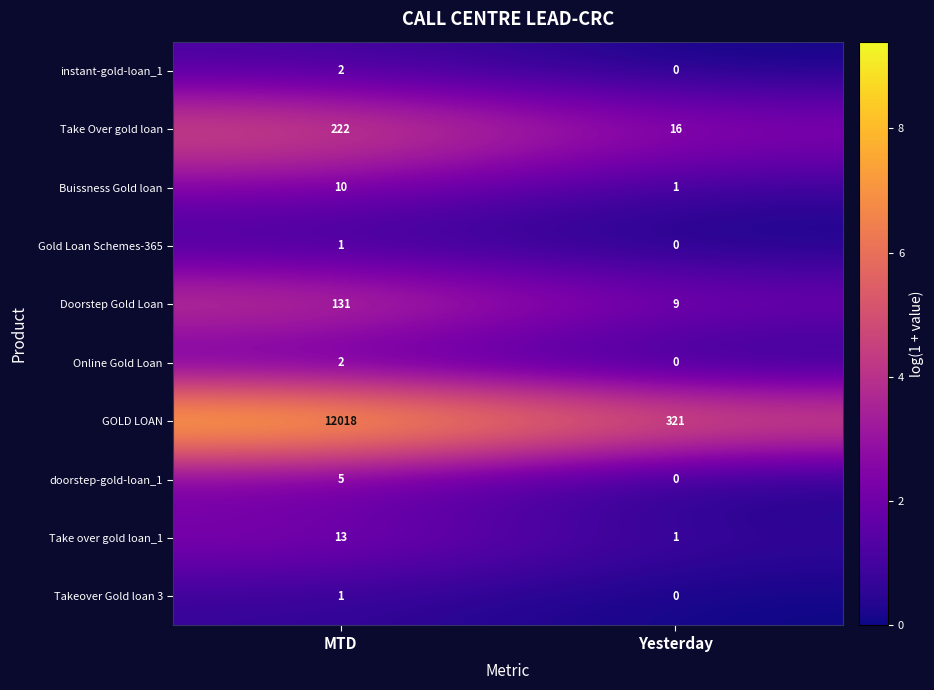

Which series has the largest total across all categories?

GOLD LOAN